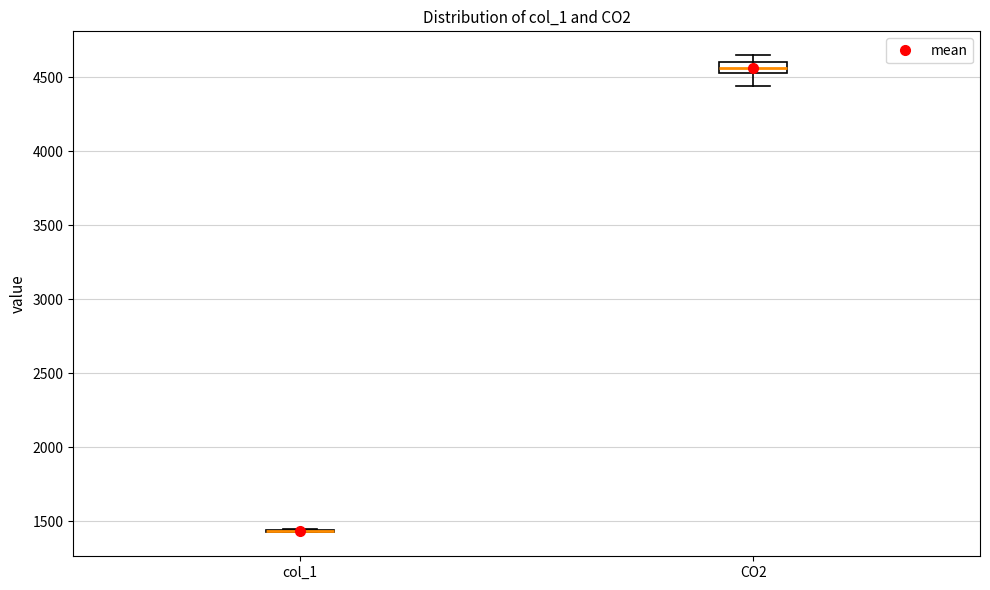

Comparing the boxes themselves (not the whiskers), which one is the tallest?

CO2